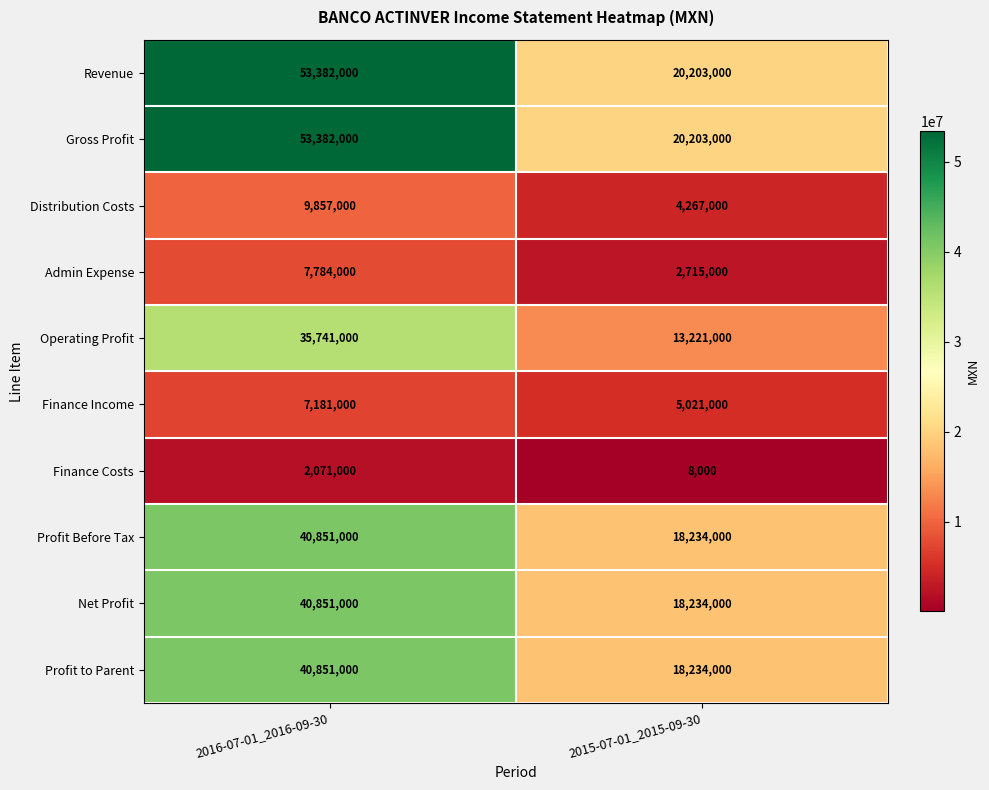

What is the spread (max minus min) of values at 2015-07-01_2015-09-30?

20195000